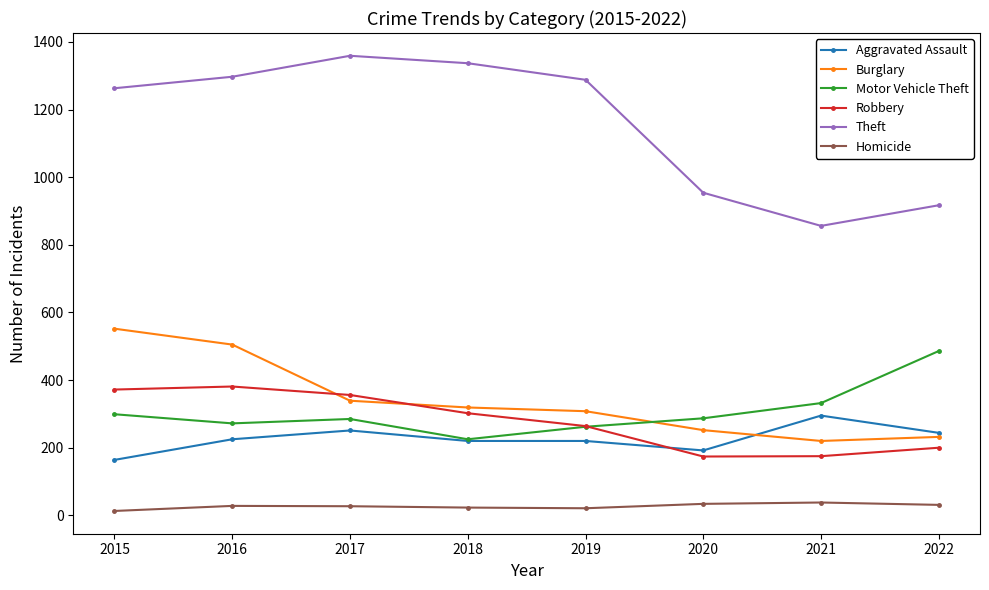

What is the maximum value for Theft?

1359